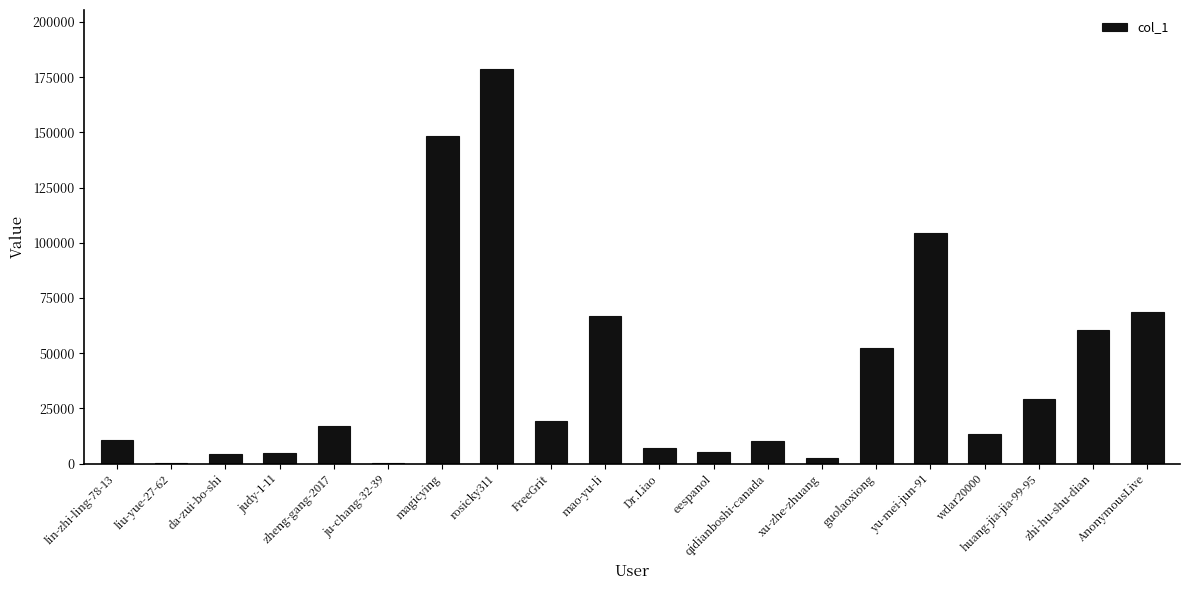

What is the change in value from lin-zhi-ling-78-13 to eespanol?

-5405